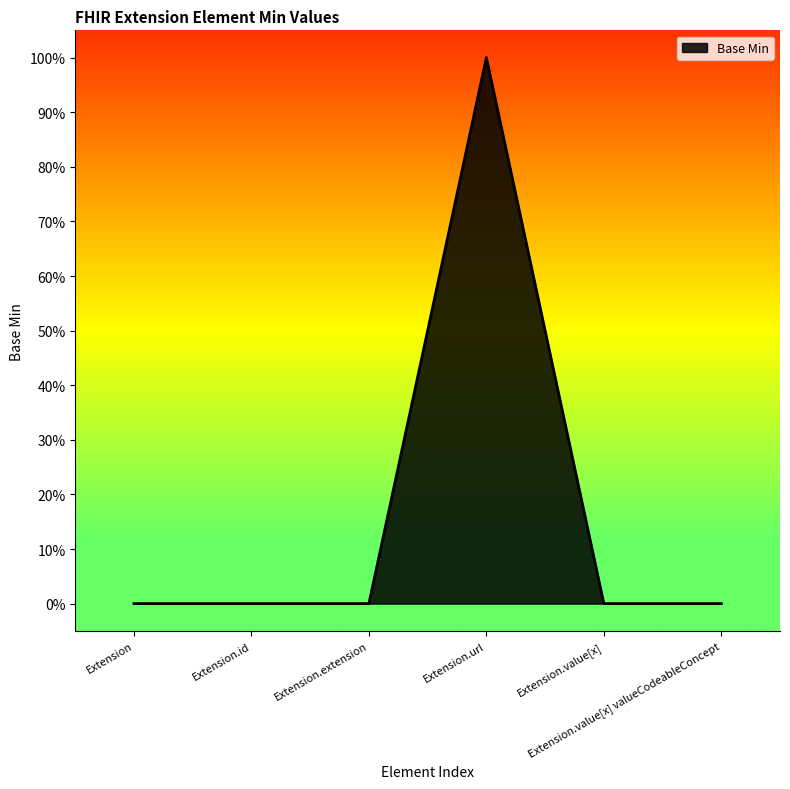

Does the chart display data point markers on the line(s)?

No